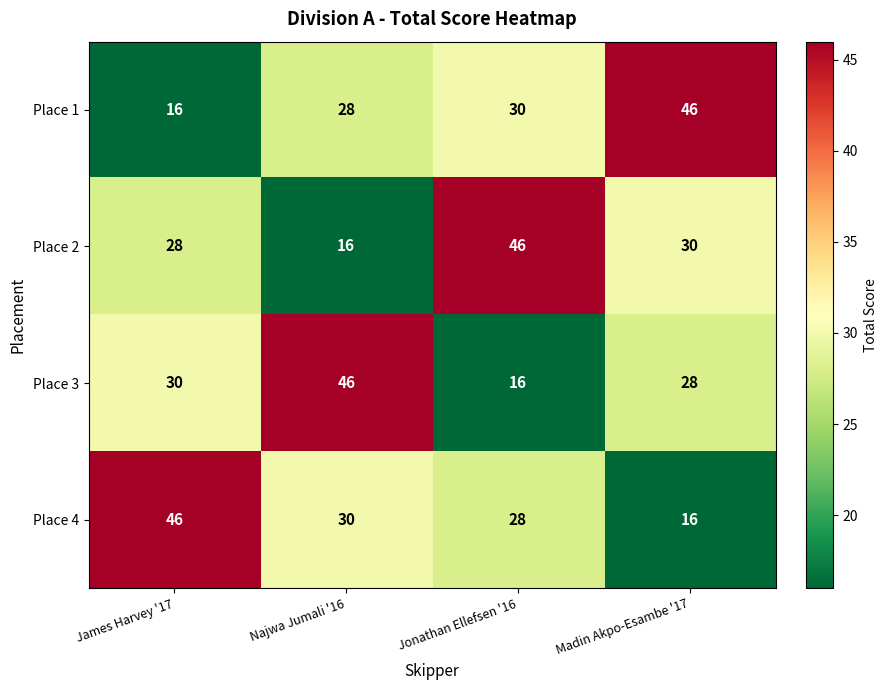

What is the minimum value shown in the chart?

16